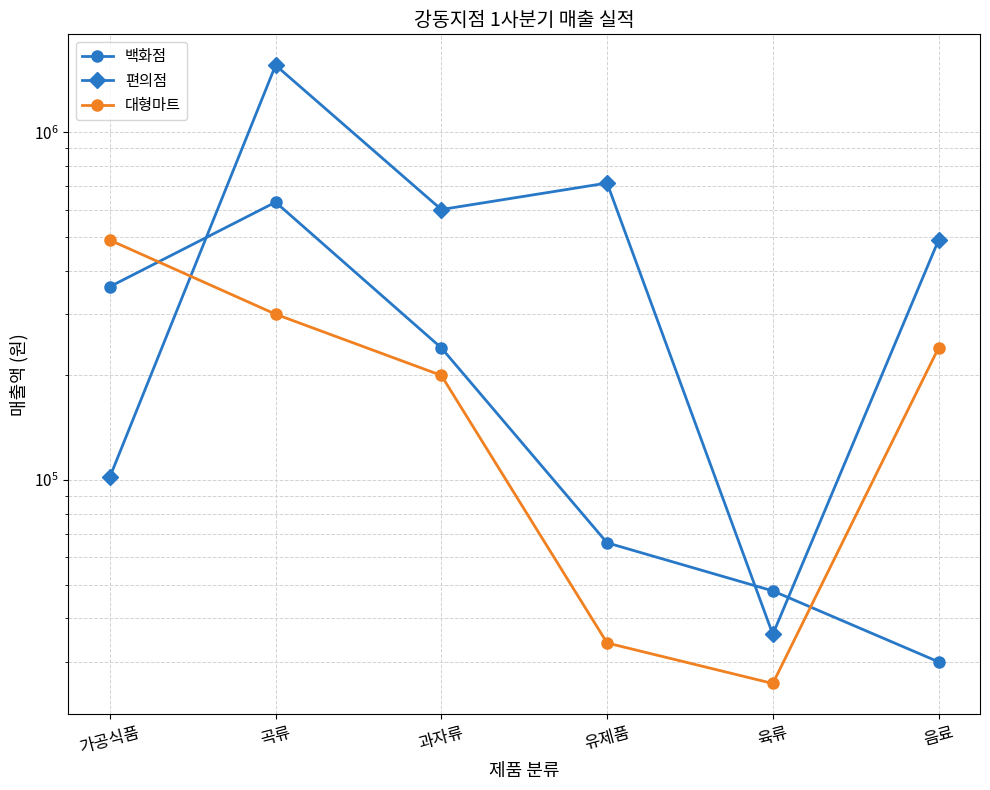

True or false: 편의점 has a value of 691406 at 음료.

False